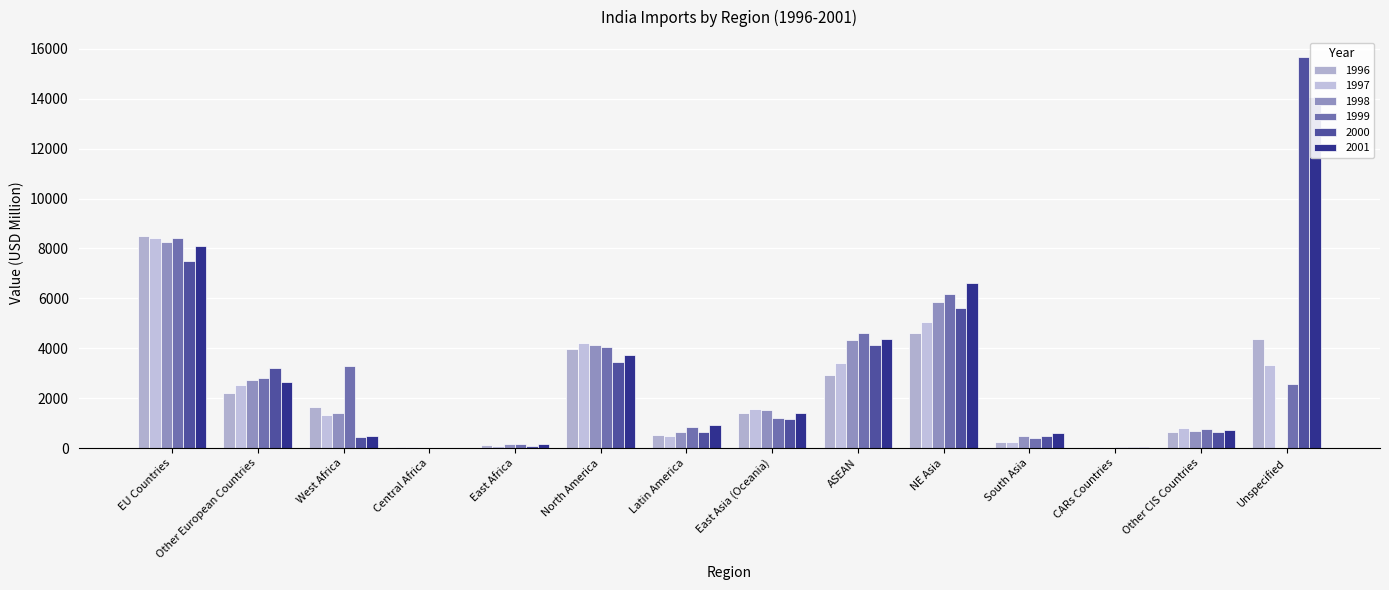

Reading left to right, extract all data points from this chart.

1996: 8494.1	2207.1	1654.9	48.8	114.5	3973.5	529.7	1402.0	2934.0	4603.3	242.3	16.2	651.3	4389.0
1997: 8437.6	2513.2	1319.9	33.1	101.3	4214.6	492.5	1574.2	3396.4	5053.6	245.0	38.8	823.1	3345.5
1998: 8265.2	2723.3	1400.7	7.5	167.0	4117.9	638.5	1545.4	4317.4	5864.2	493.7	16.8	681.7	1.1
1999: 8432.6	2801.0	3272.0	3.1	154.7	4037.2	840.3	1197.2	4629.2	6172.8	418.7	31.0	777.8	2566.7
2000: 7508.1	3215.0	451.4	3.9	92.7	3465.9	659.8	1182.1	4147.5	5618.4	492.5	30.7	651.3	15682.6
2001: 8086.6	2636.0	476.8	7.7	148.2	3741.3	944.0	1394.3	4387.2	6617.1	589.0	28.5	708.1	14077.4